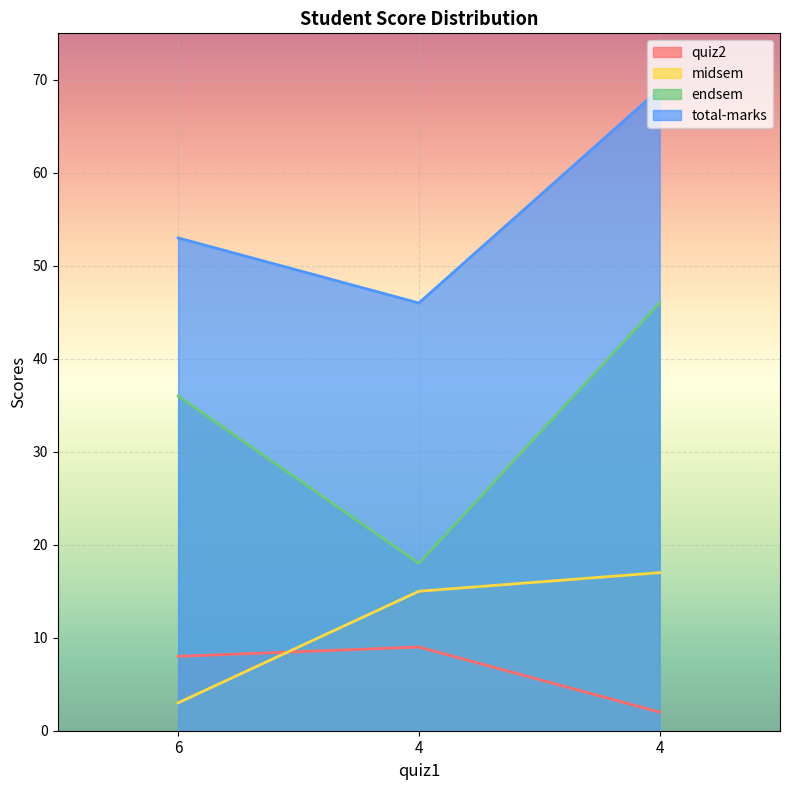

Between 6 and 4, which series saw the biggest shift?

endsem